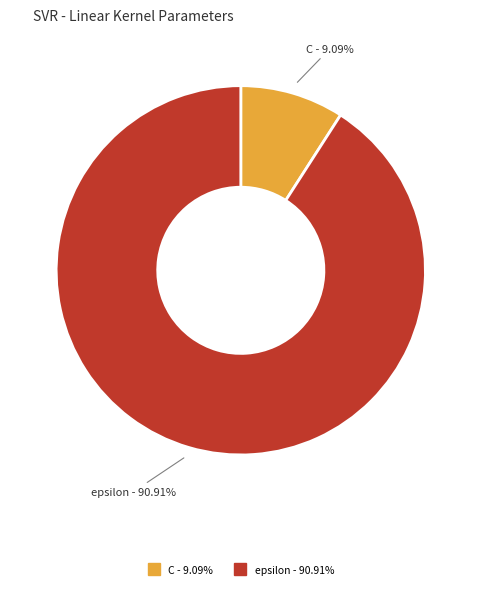

Between C and epsilon, which is larger?

epsilon